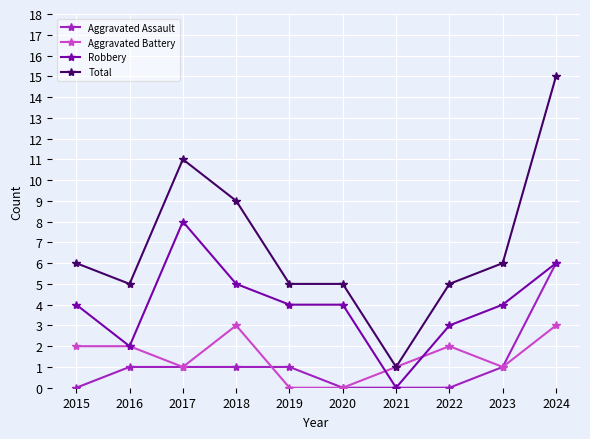

What value does the Aggravated Battery series have at 2018?

3